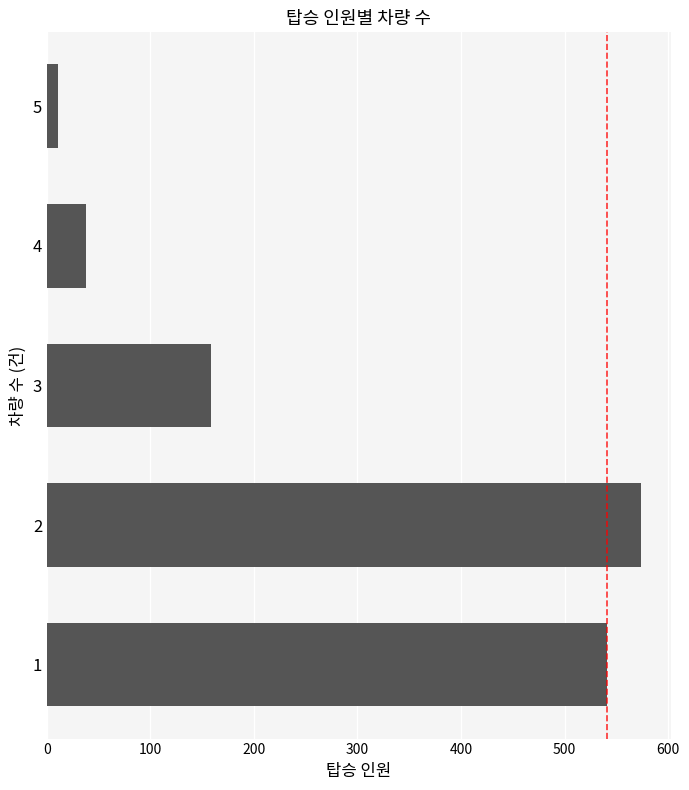

What is the greatest value displayed?

574